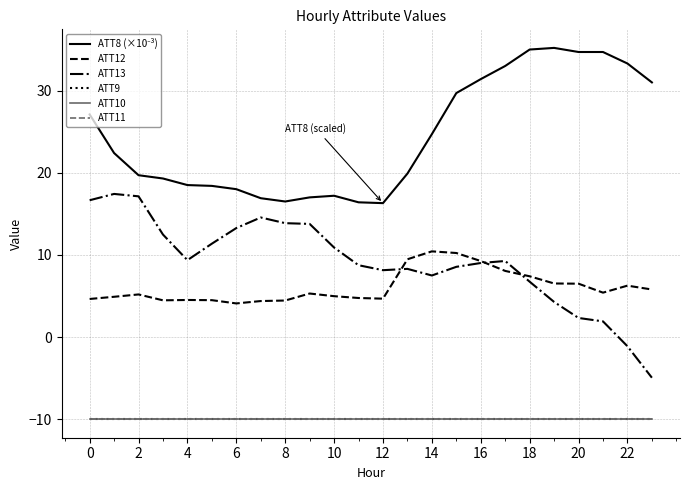

Does the chart have visible grid lines?

Yes